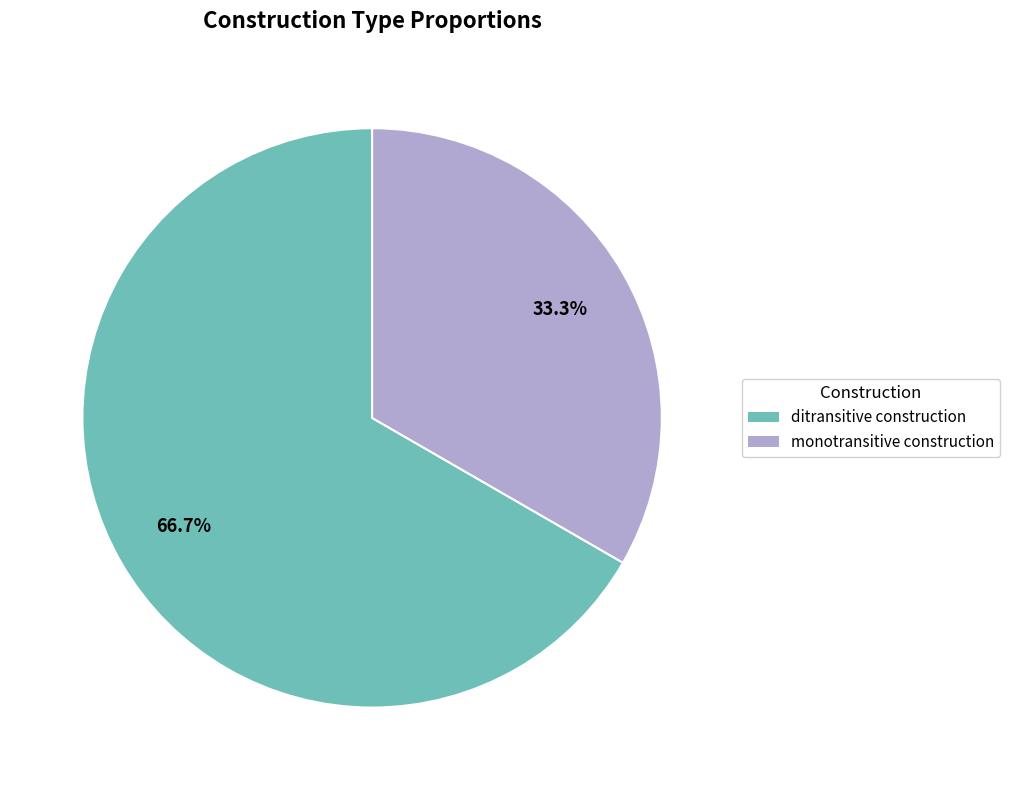

Approximately how many times larger is the value at ditransitive construction compared to monotransitive construction?

2.0